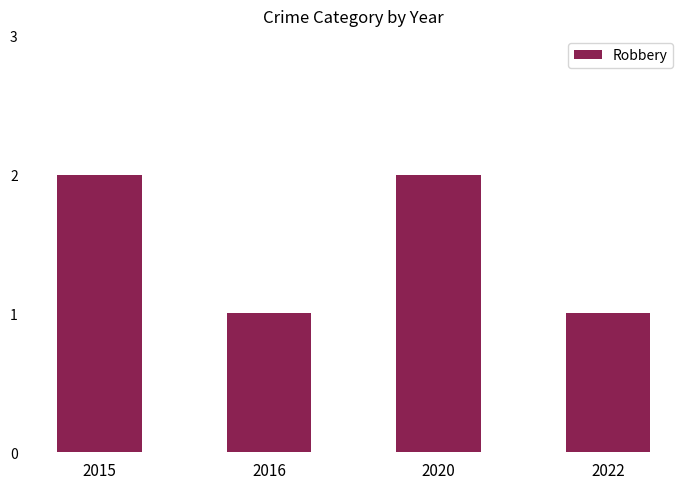

What is the sum of all values?

6